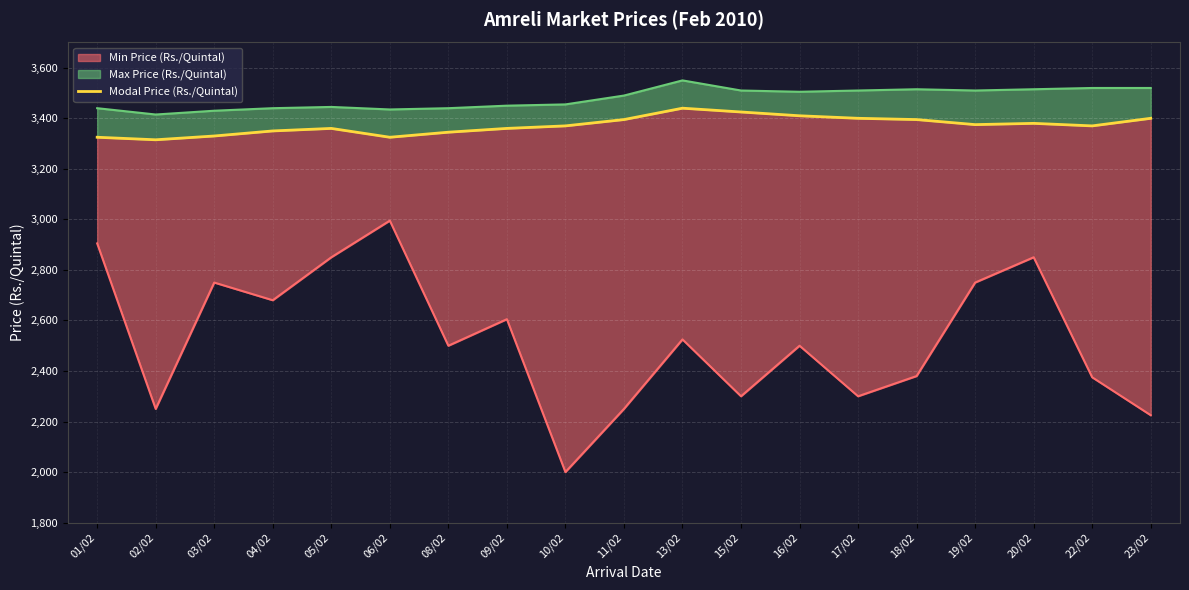

True or false: the data shows 3370 at 10/02.

True